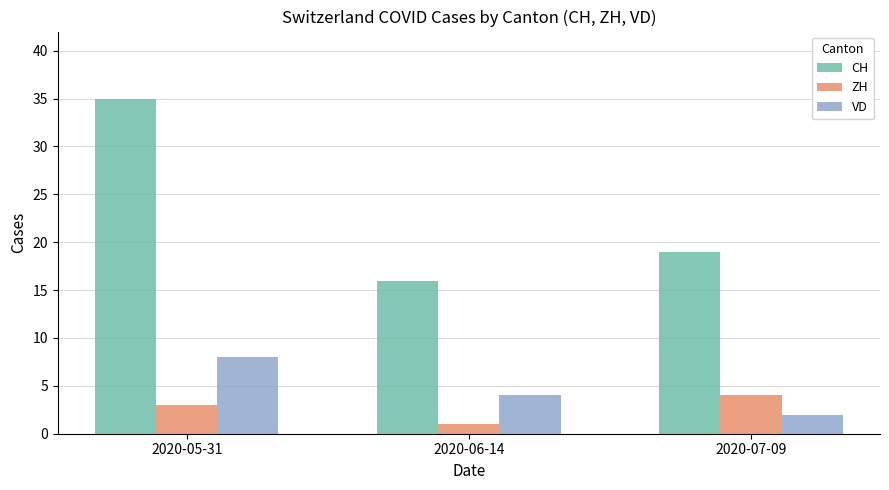

How many data points does each series have?

3